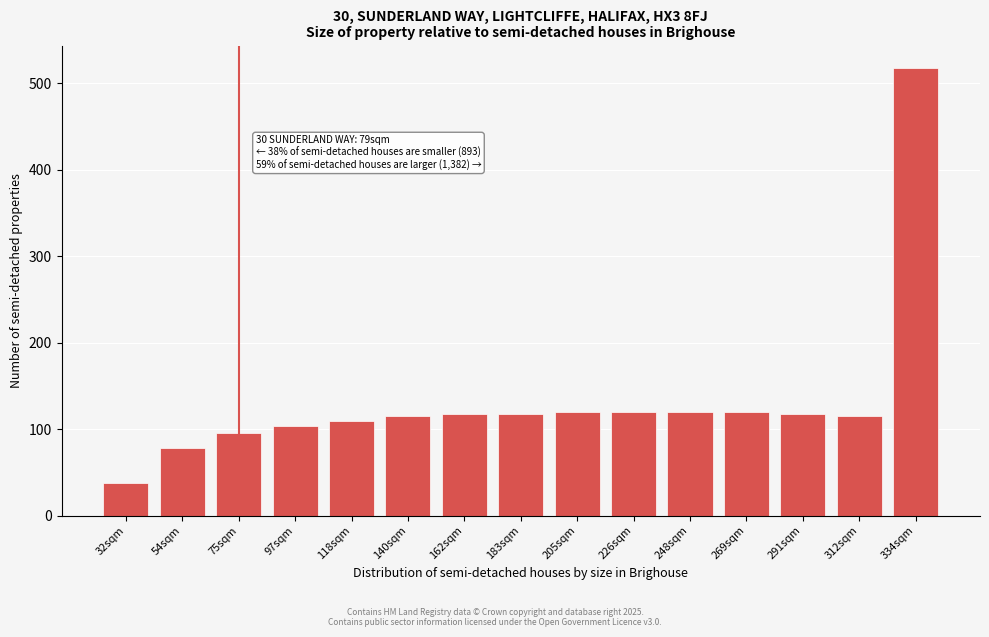

Between 32sqm and 269sqm, which is larger?

269sqm